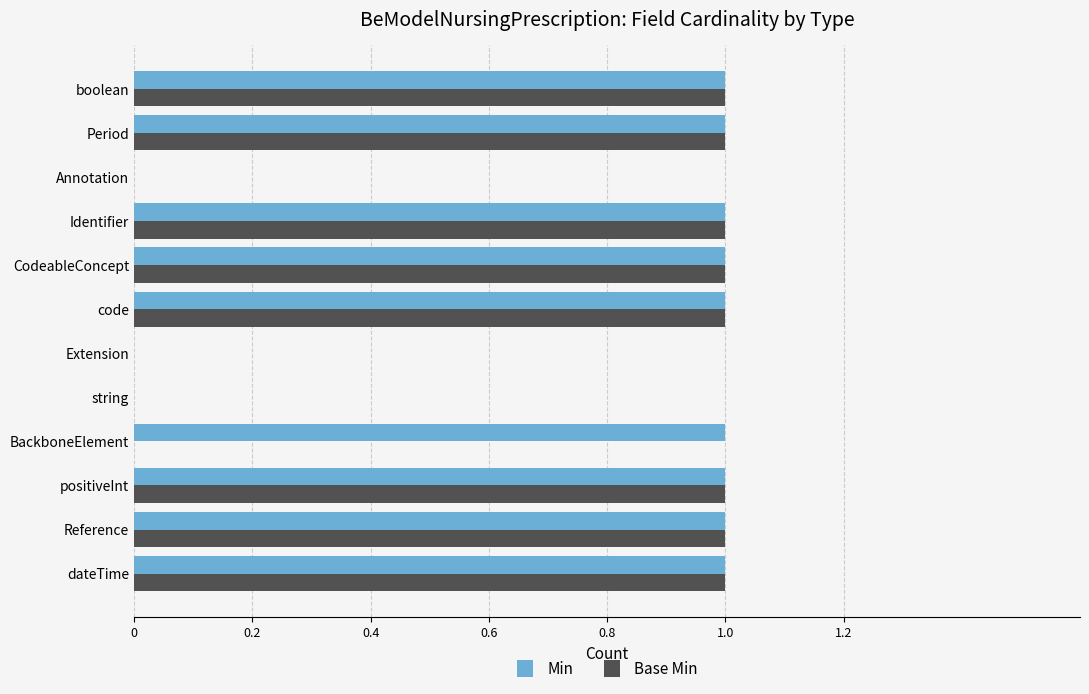

How many data points does each series have?

12